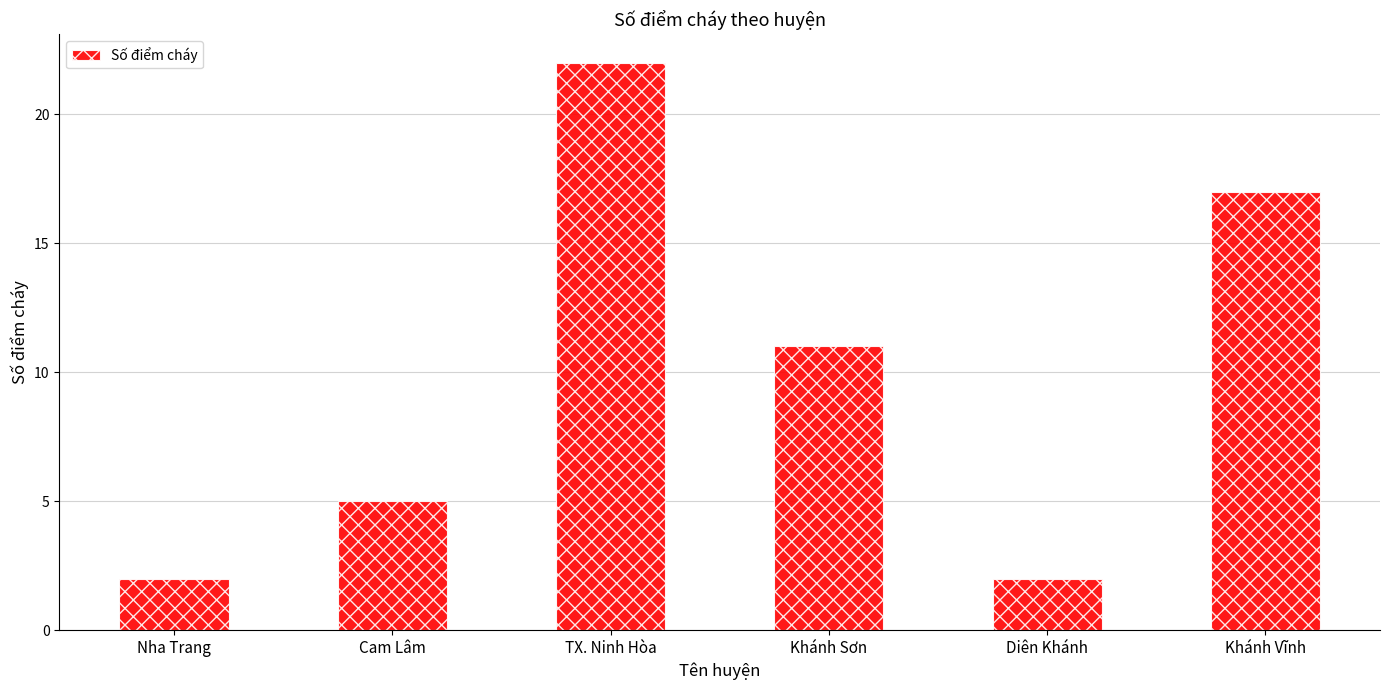

What is the greatest value displayed?

22